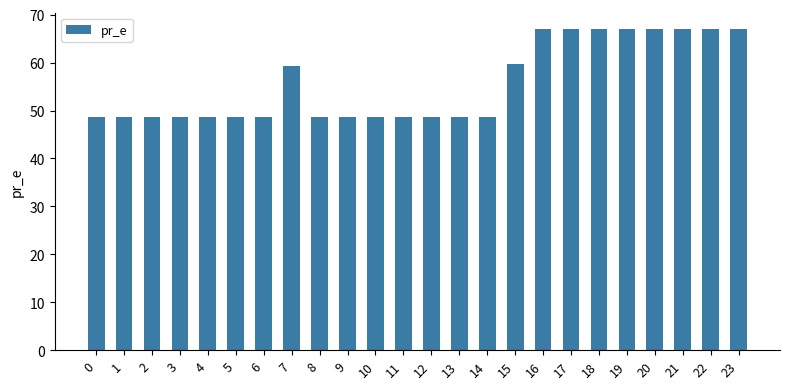

Is it true that the value at 16 is 98.8?

False